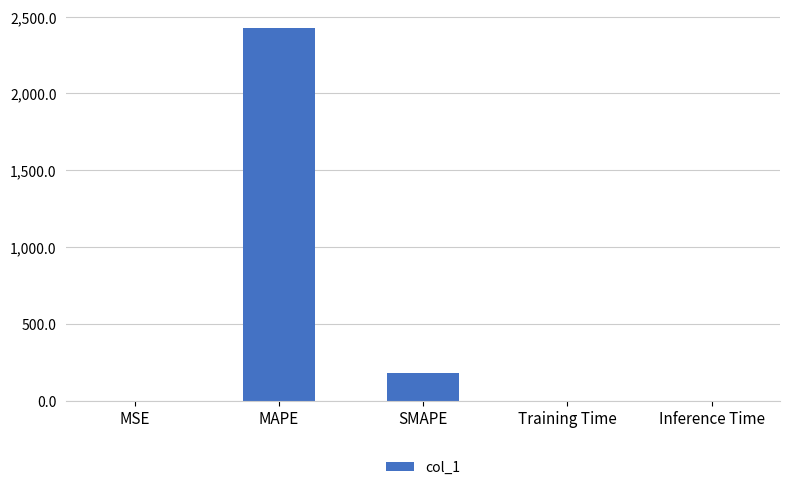

How many distinct data groups are displayed?

1